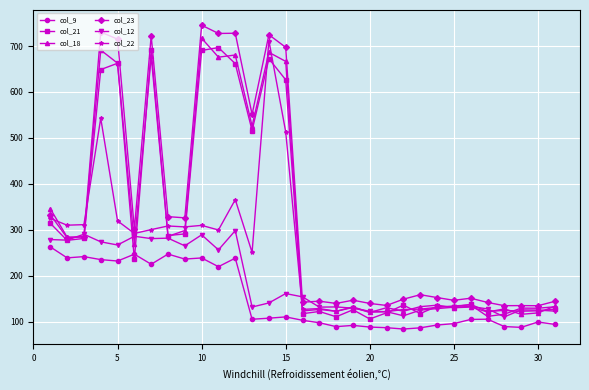

At how many categories does at least one series exceed 613?

8